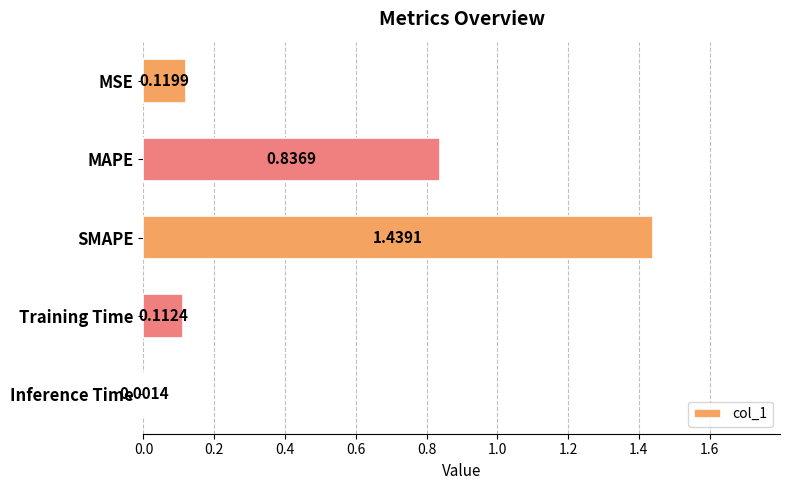

At which category does the chart reach its peak across all series?

SMAPE